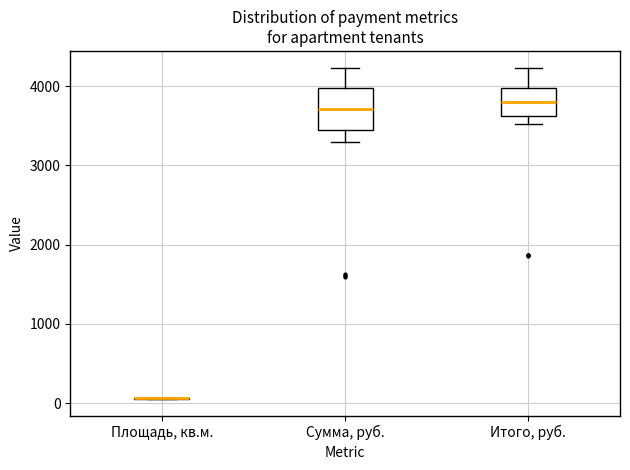

Where does the upper whisker of the box for Итого, руб. end on the y-axis? The values are not printed on the chart, so give them approximately, as read against the axis.

4200